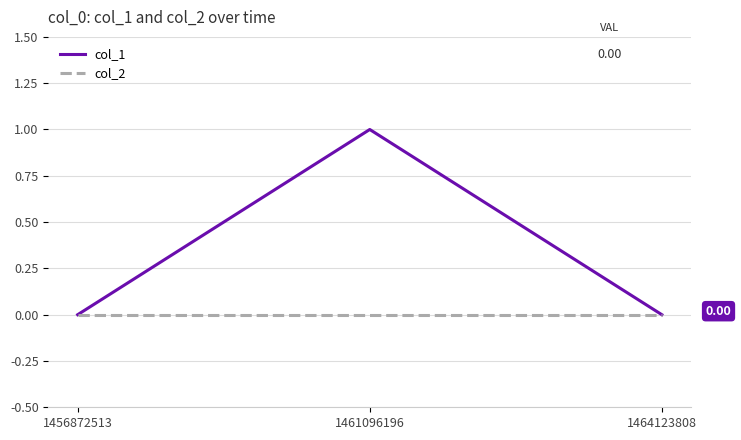

List the series in order of their overall mean, highest first.

col_1, col_2